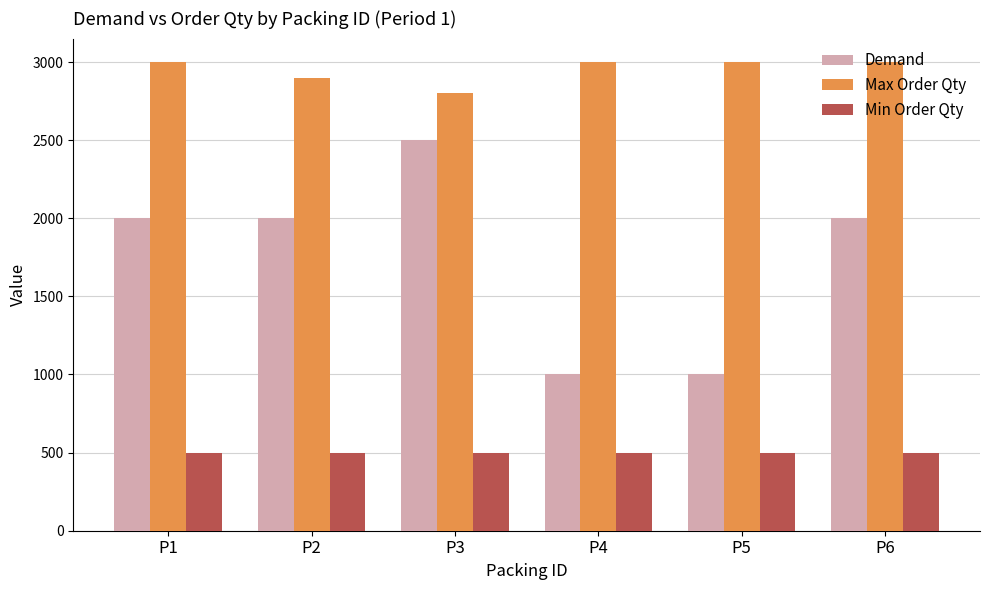

Which series changed the most between P2 and P3?

Demand